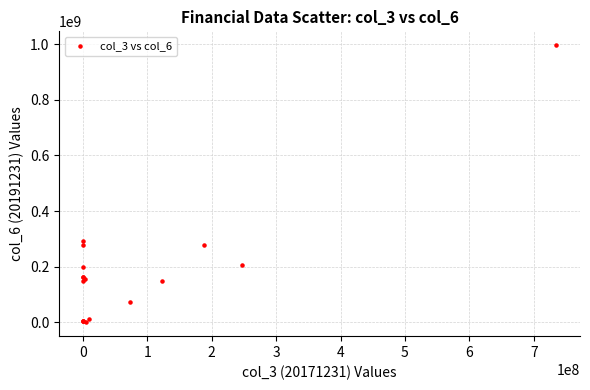

What Y value in the scatter plot is closest to 498006333?

292570331.0